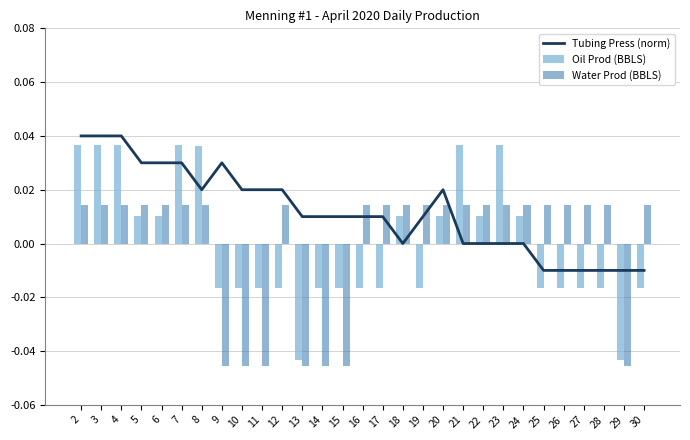

How many data points in Oil Prod (BBLS) are above 0?

13